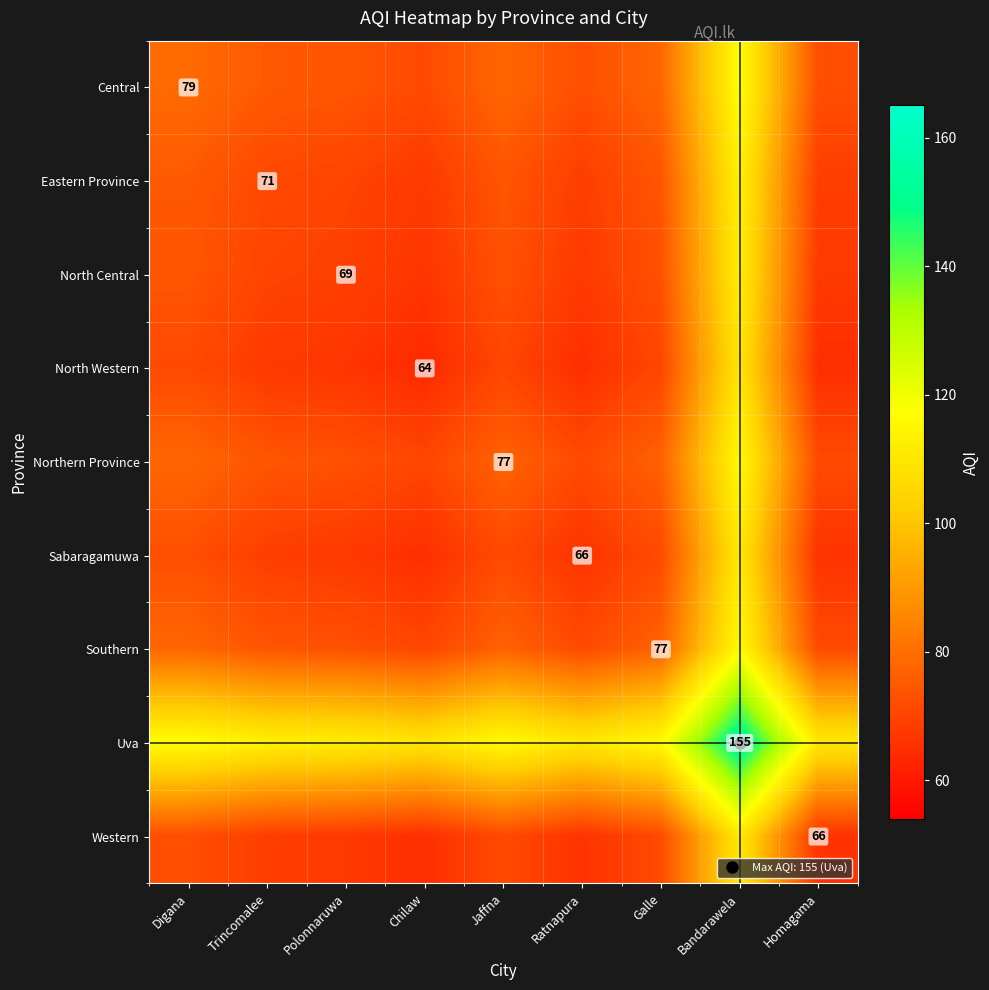

Rank the series by their maximum value, from highest to lowest.

Uva, Central, Northern Province, Southern, Eastern Province, North Central, Sabaragamuwa, Western, North Western